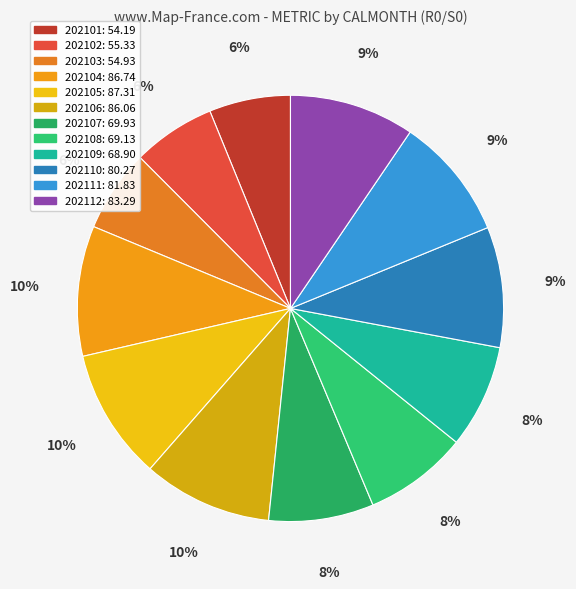

Is it true that 202111 is 23% of the pie?

False